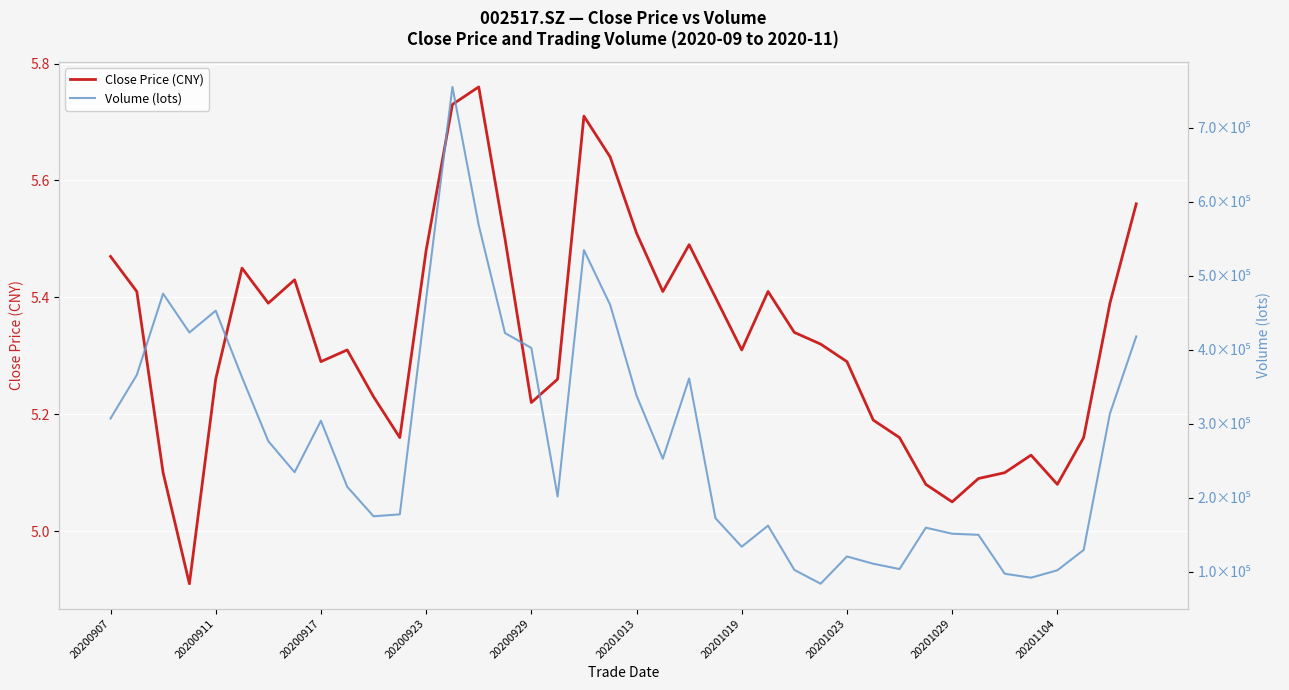

At which label does Close Price (CNY) first exceed 5?

20200907